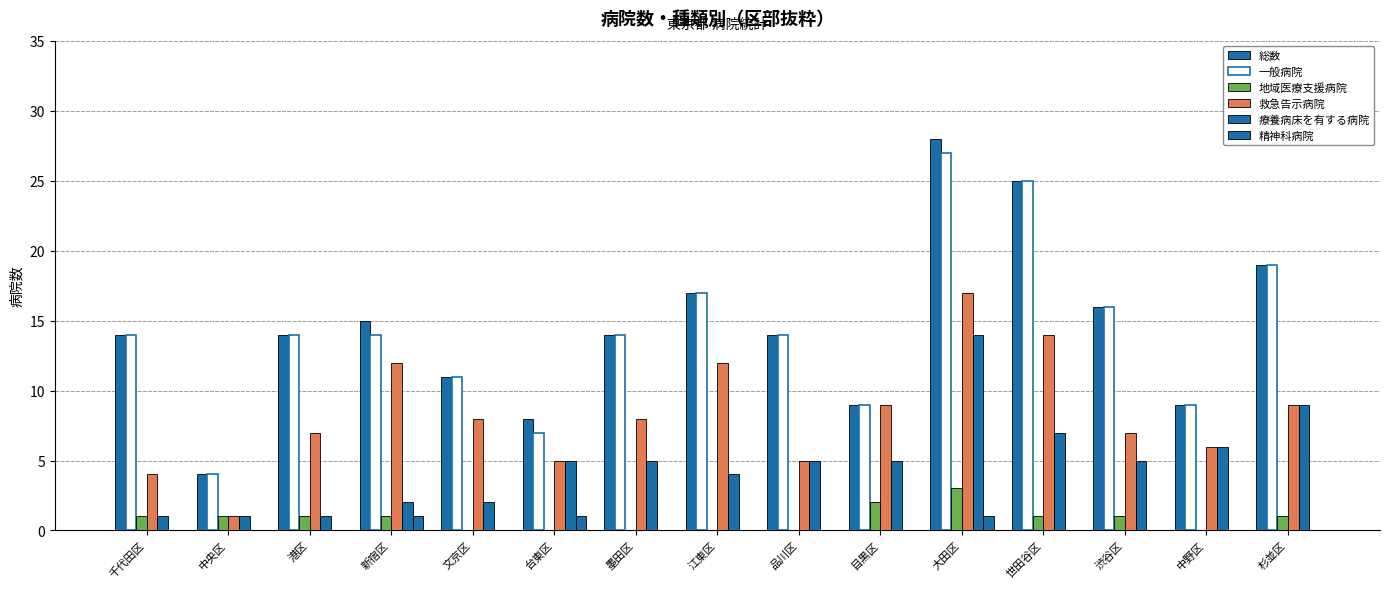

Are the bars horizontal?

No